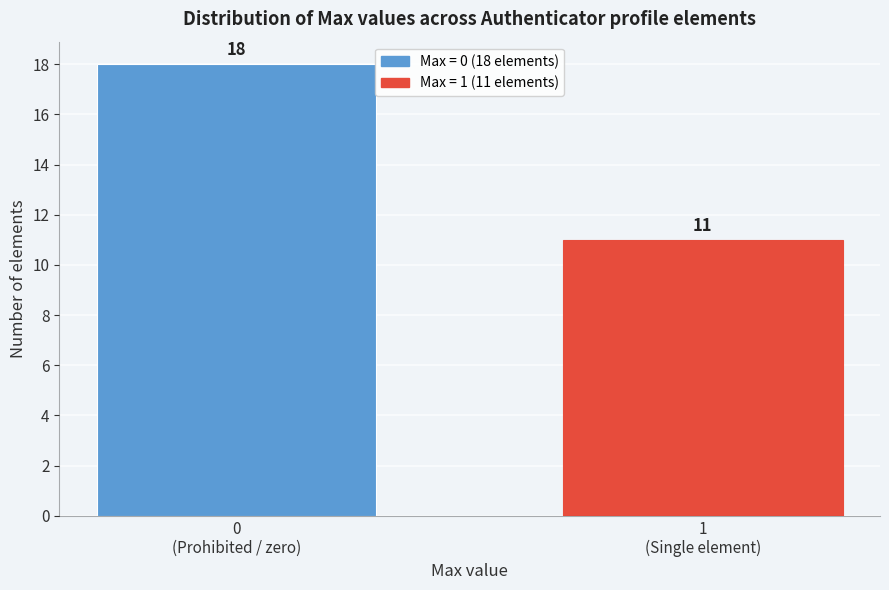

Reading left to right, what are all the values shown in this chart?

18	11